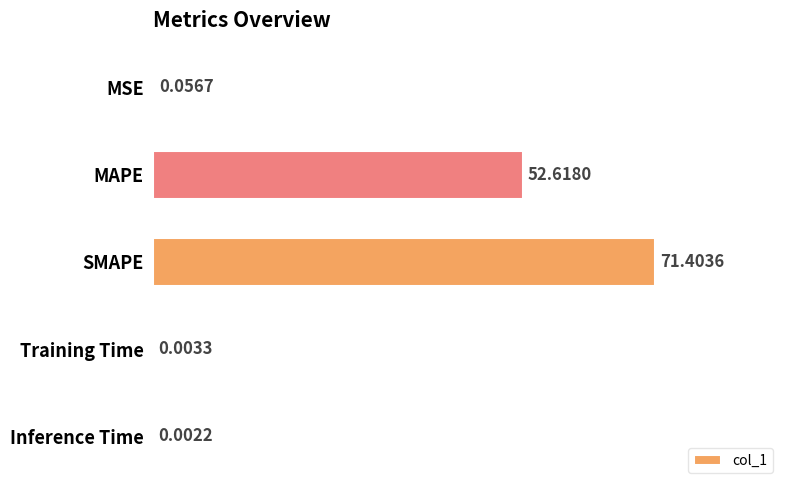

What is the change in value from MSE to MAPE?

+52.6